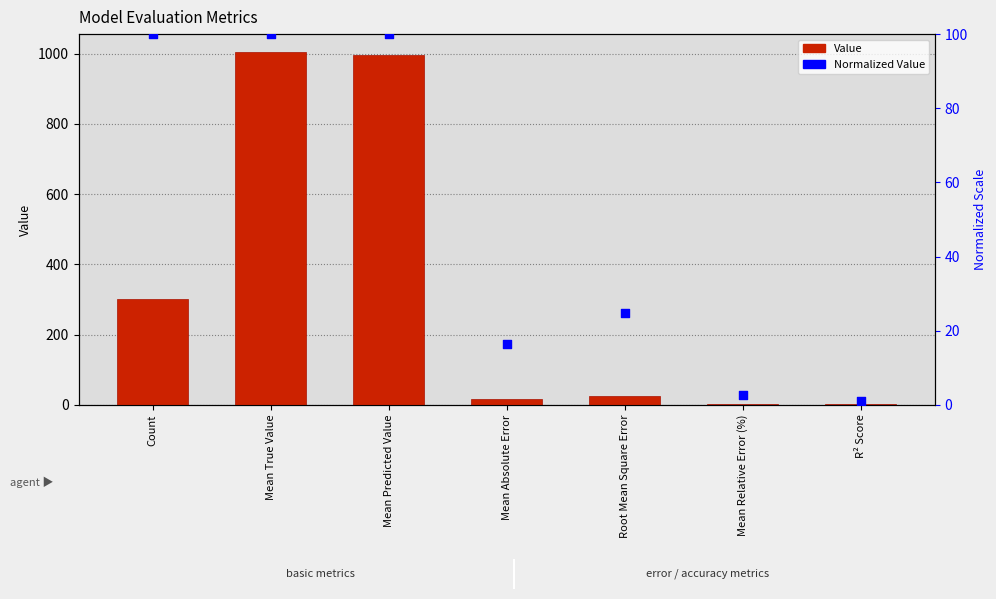

Is the value of Normalized Value at Mean True Value greater than the value of Value at R² Score?

Yes